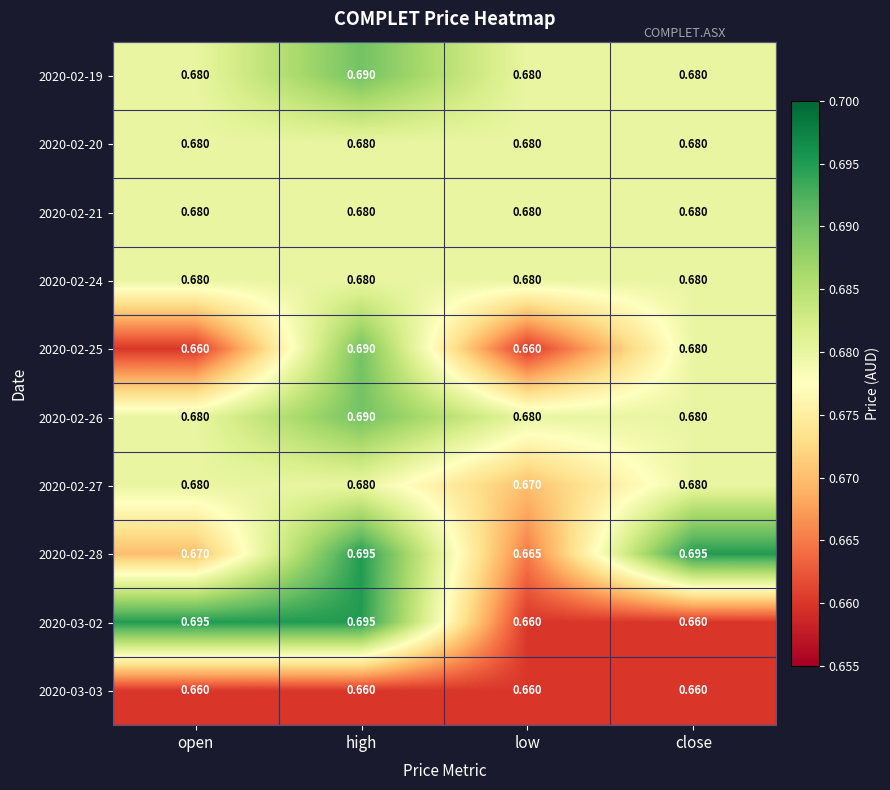

At which label does 2020-02-25 reach its peak?

high